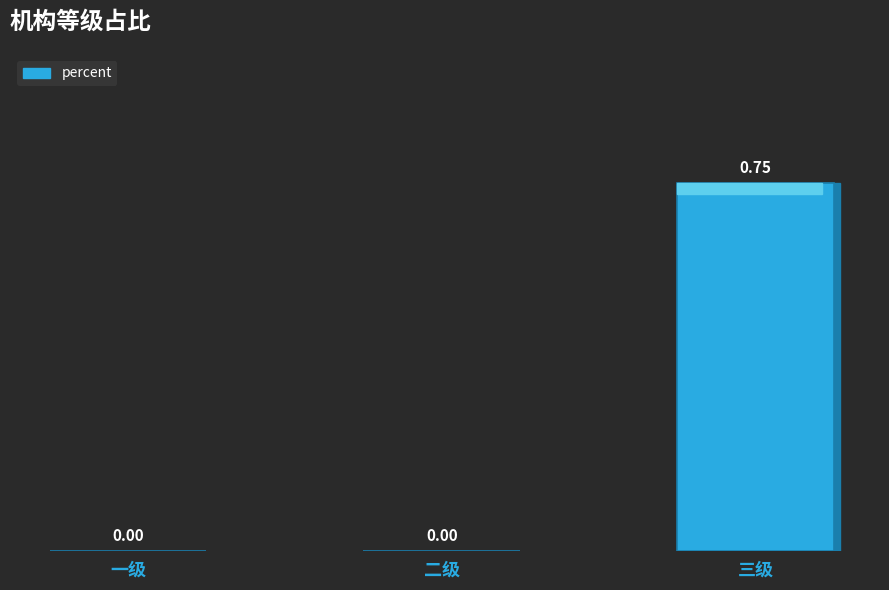

Which has a higher value, 二级 or 三级?

三级